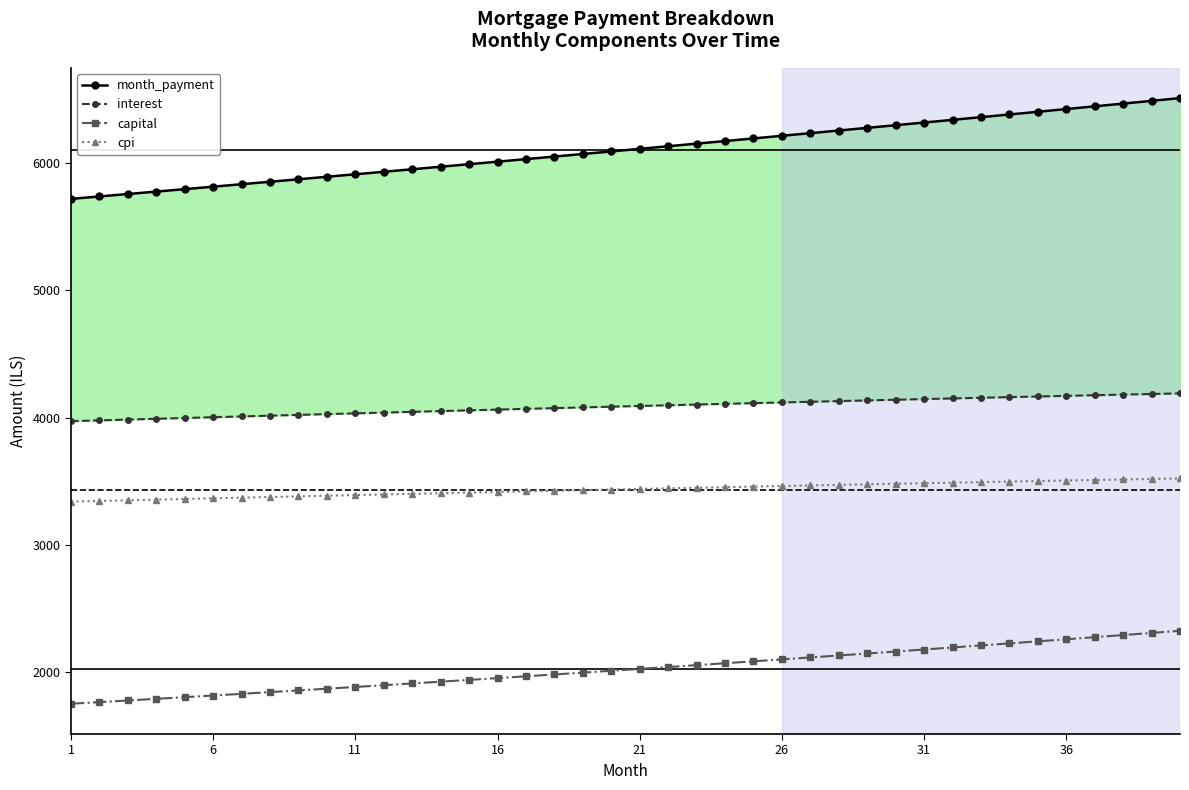

True or false: capital and cpi intersect in this chart.

False